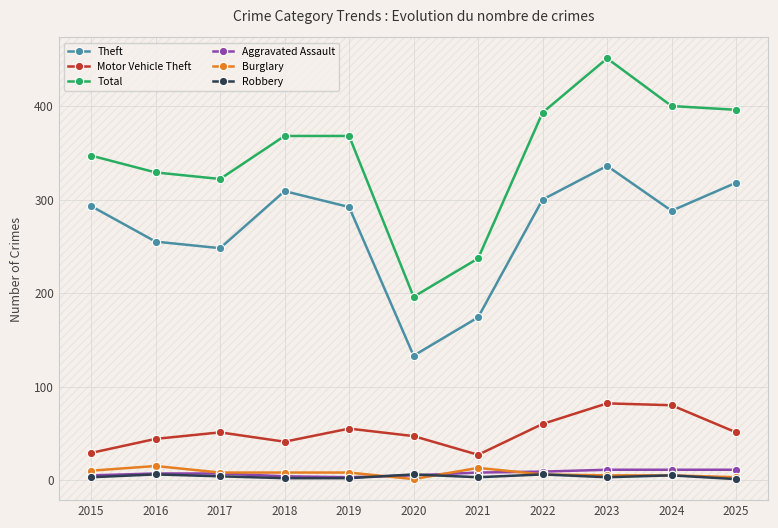

How many values in the Theft series are below 292?

5